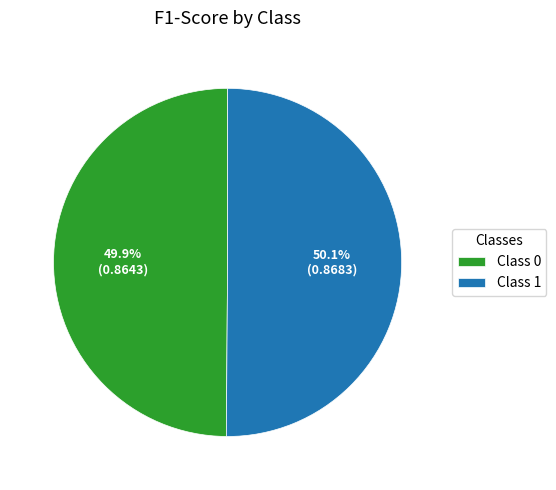

How many segments does this pie chart have?

2